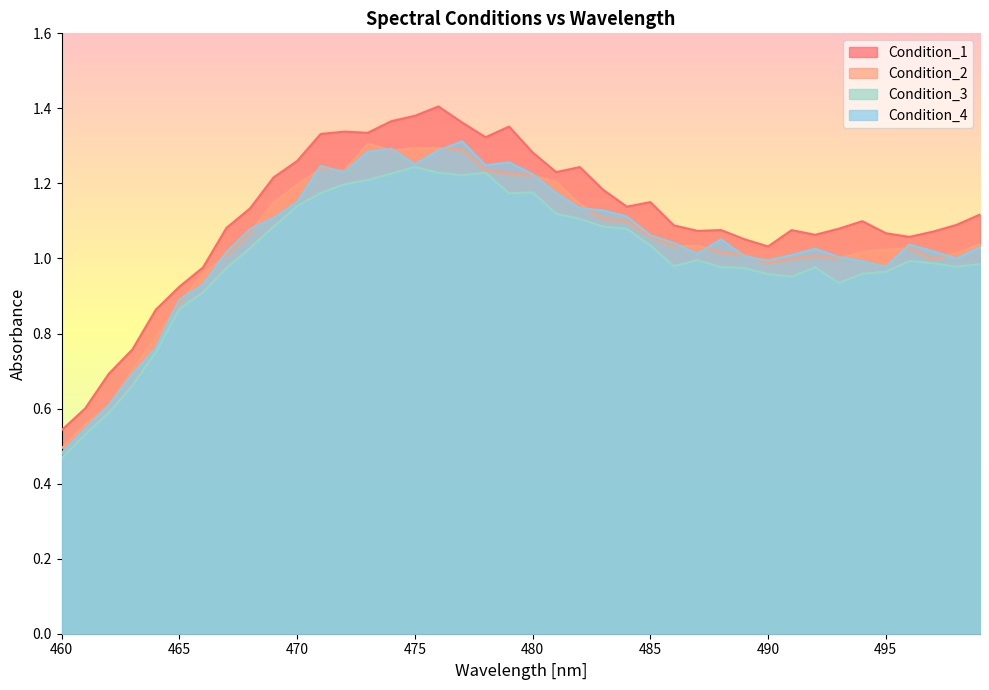

What is the difference between the maximum and minimum values in the Condition_1 series?

0.9